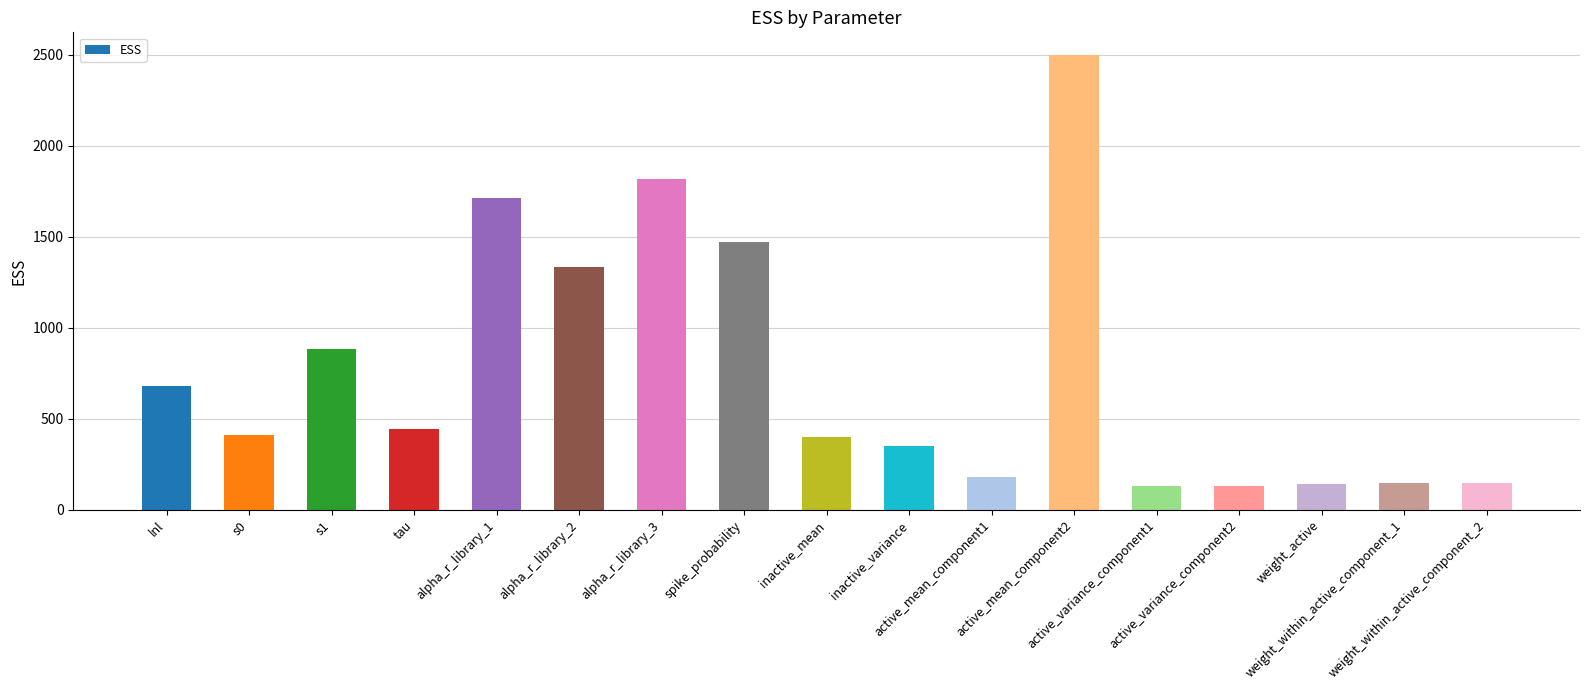

What is the value of the 6th bar from the left?

1333.9